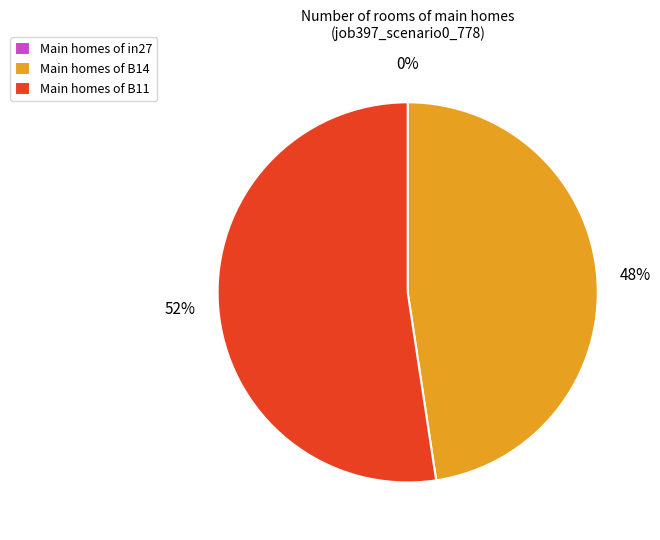

To the nearest percent, what percentage of the pie is Main homes of B11?

52%